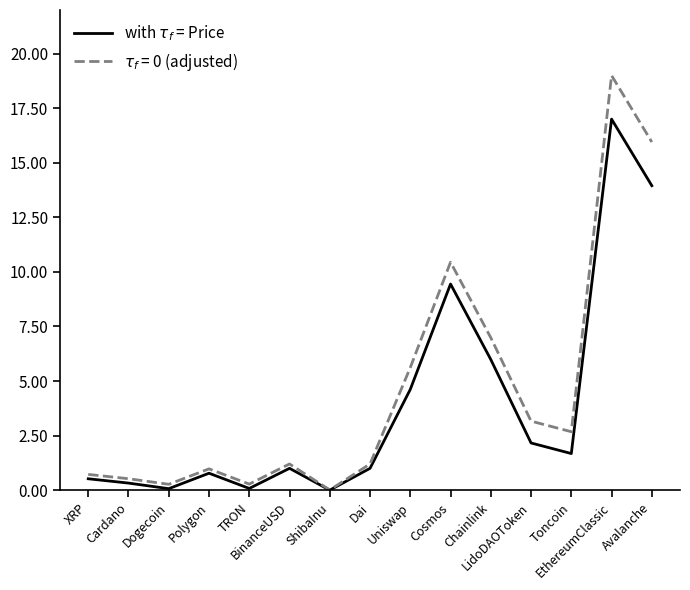

What is the greatest value displayed?

19.0